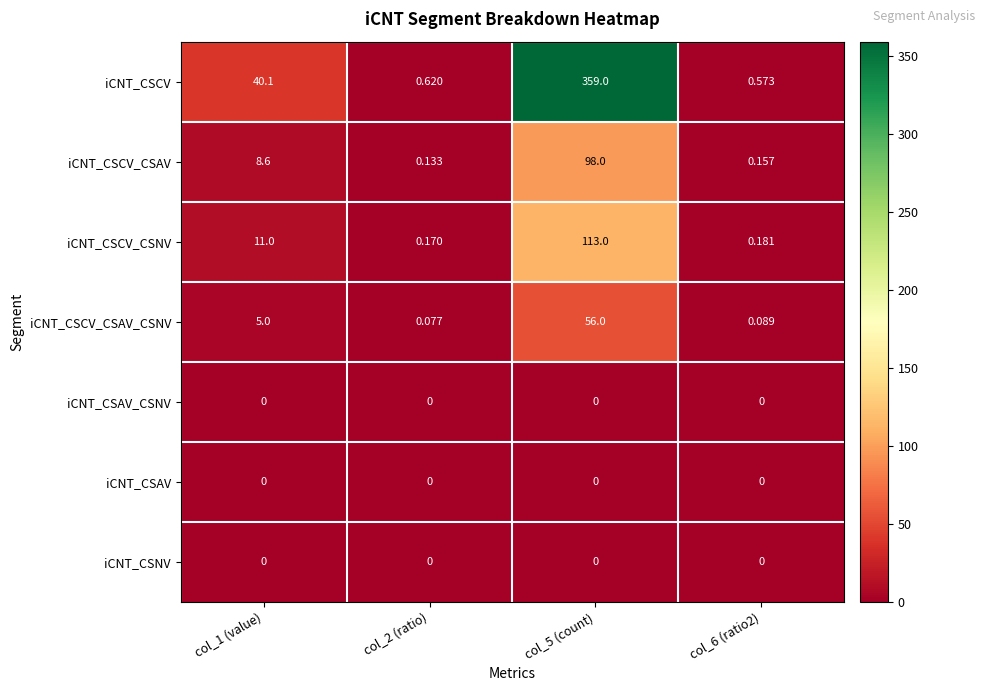

How many data points does each series have?

4